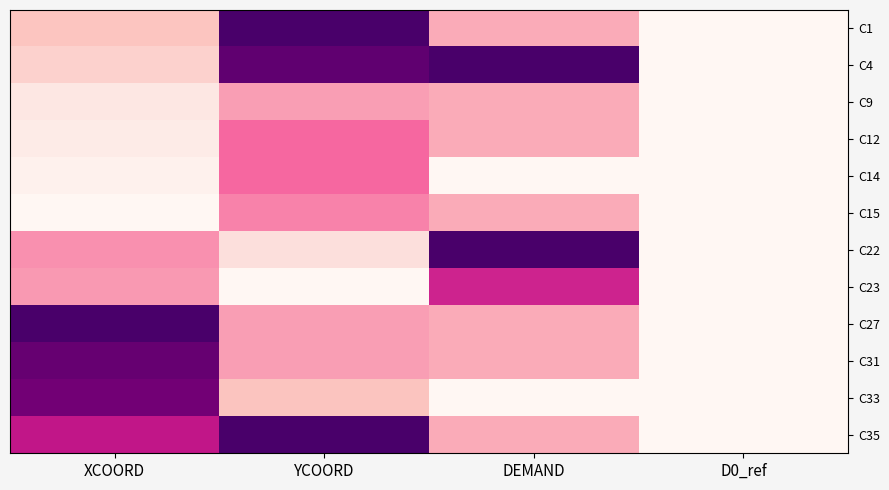

Reading left to right, transcribe all the data shown in this chart.

C1: XCOORD=0.2	YCOORD=1.0	DEMAND=0.3	D0_ref=0.0
C4: XCOORD=0.2	YCOORD=0.9	DEMAND=1.0	D0_ref=0.0
C9: XCOORD=0.1	YCOORD=0.4	DEMAND=0.3	D0_ref=0.0
C12: XCOORD=0.1	YCOORD=0.5	DEMAND=0.3	D0_ref=0.0
C14: XCOORD=0.0	YCOORD=0.5	DEMAND=0.0	D0_ref=0.0
C15: XCOORD=0.0	YCOORD=0.4	DEMAND=0.3	D0_ref=0.0
C22: XCOORD=0.4	YCOORD=0.1	DEMAND=1.0	D0_ref=0.0
C23: XCOORD=0.4	YCOORD=0.0	DEMAND=0.7	D0_ref=0.0
C27: XCOORD=1.0	YCOORD=0.4	DEMAND=0.3	D0_ref=0.0
C31: XCOORD=0.9	YCOORD=0.4	DEMAND=0.3	D0_ref=0.0
C33: XCOORD=0.9	YCOORD=0.2	DEMAND=0.0	D0_ref=0.0
C35: XCOORD=0.7	YCOORD=1.0	DEMAND=0.3	D0_ref=0.0